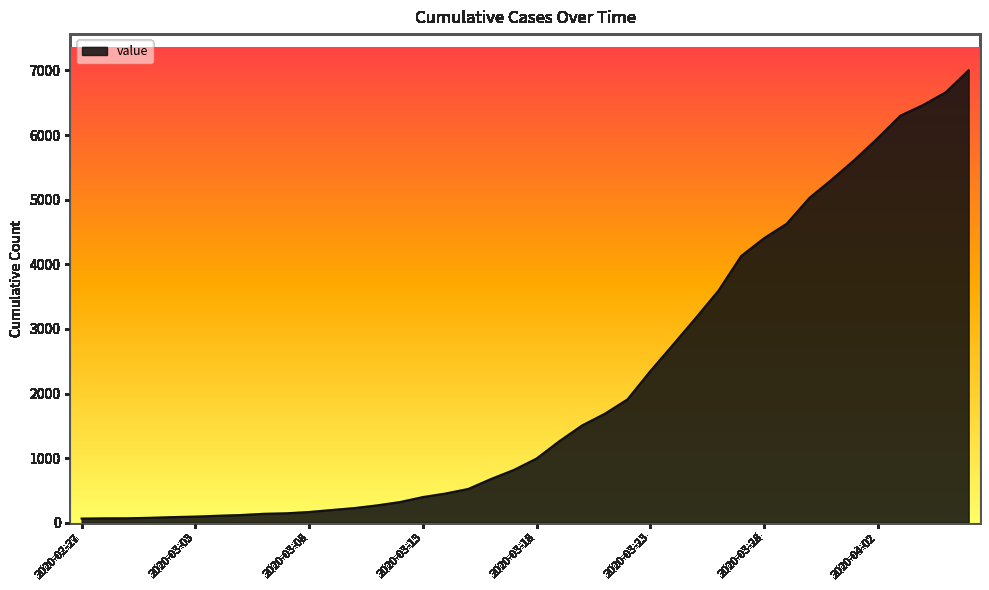

What is the difference between the maximum and minimum values?

6939